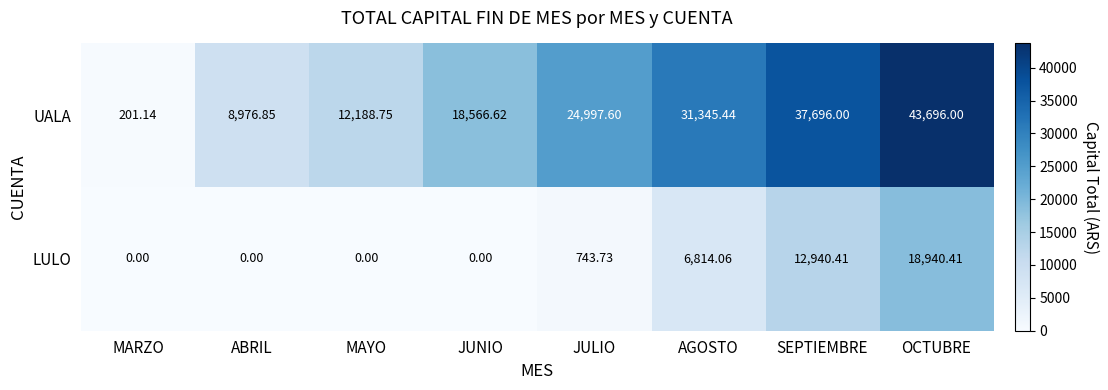

Which series has the largest total across all categories?

UALA